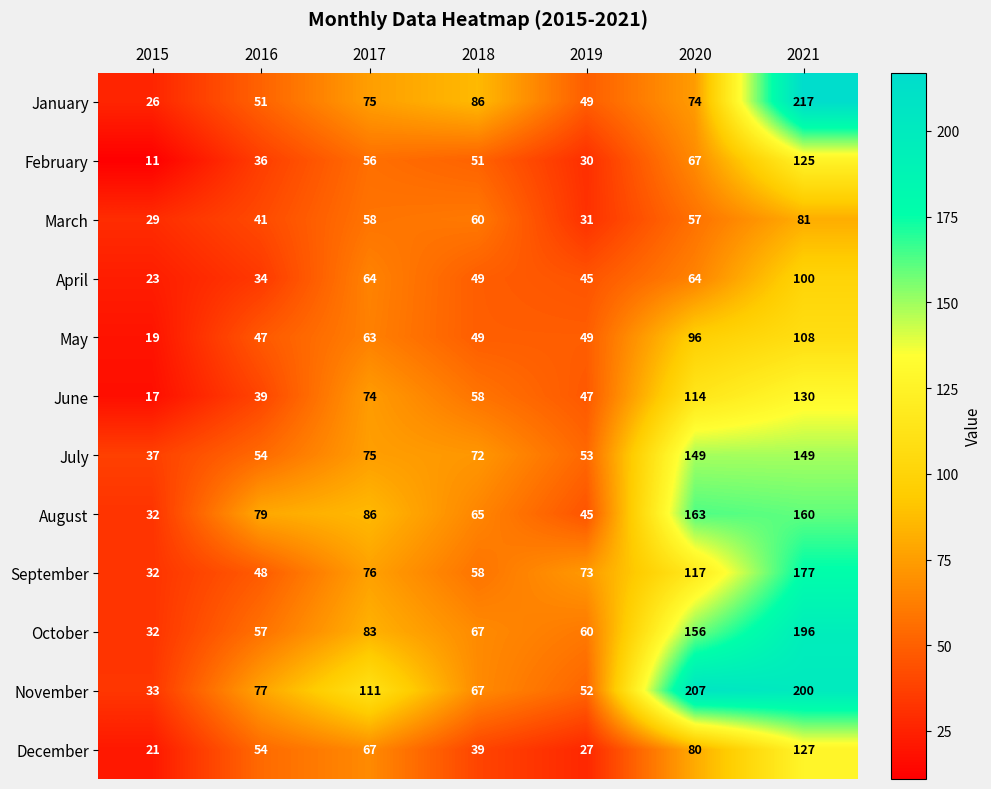

What is the difference between the May values at 2020 and 2021?

12